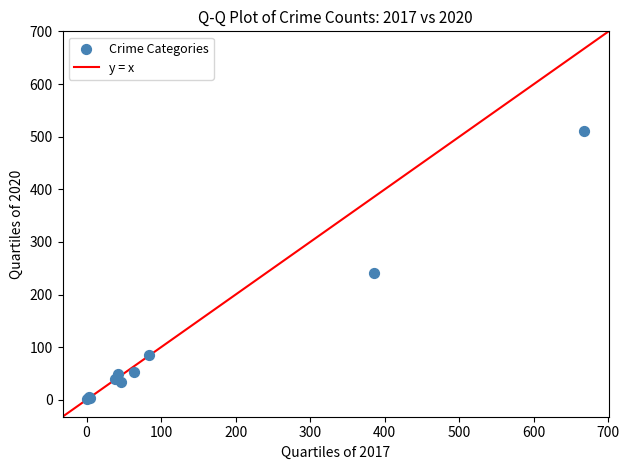

What Y value in the scatter plot is closest to 256?

241